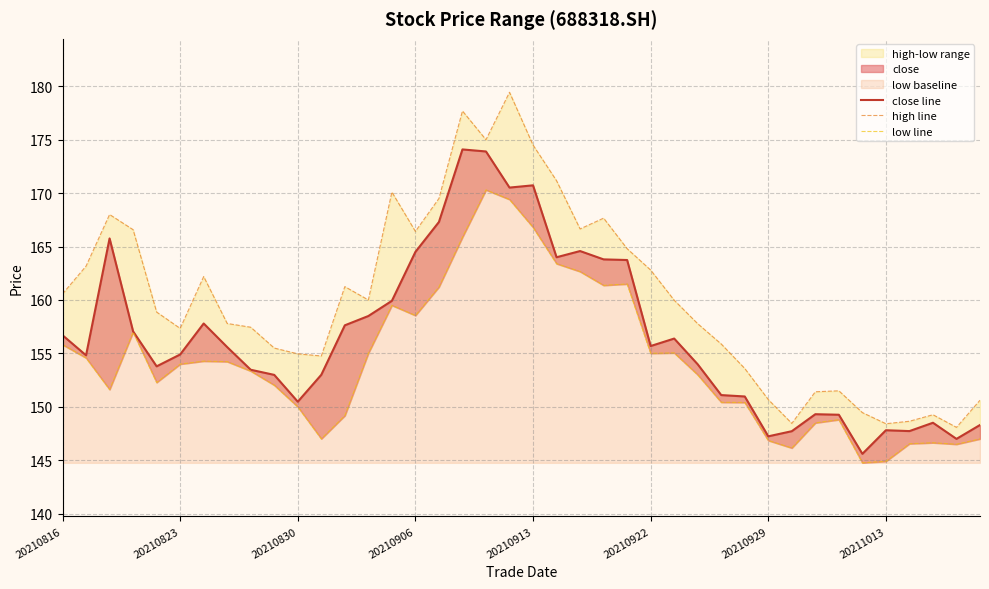

Between 10 and 32, which series saw the biggest shift?

high line